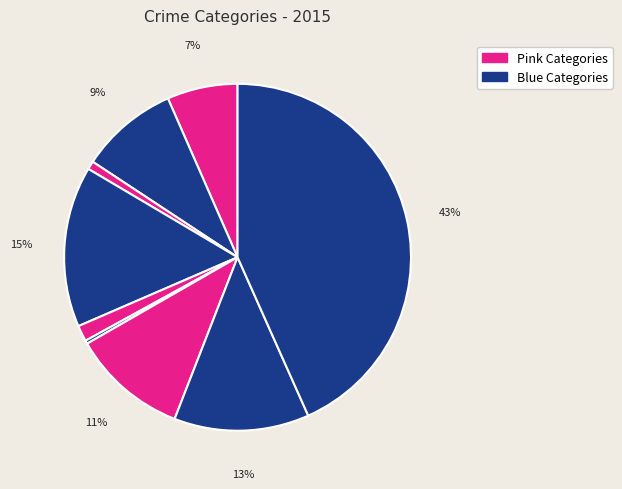

How many slices are in this pie chart?

9